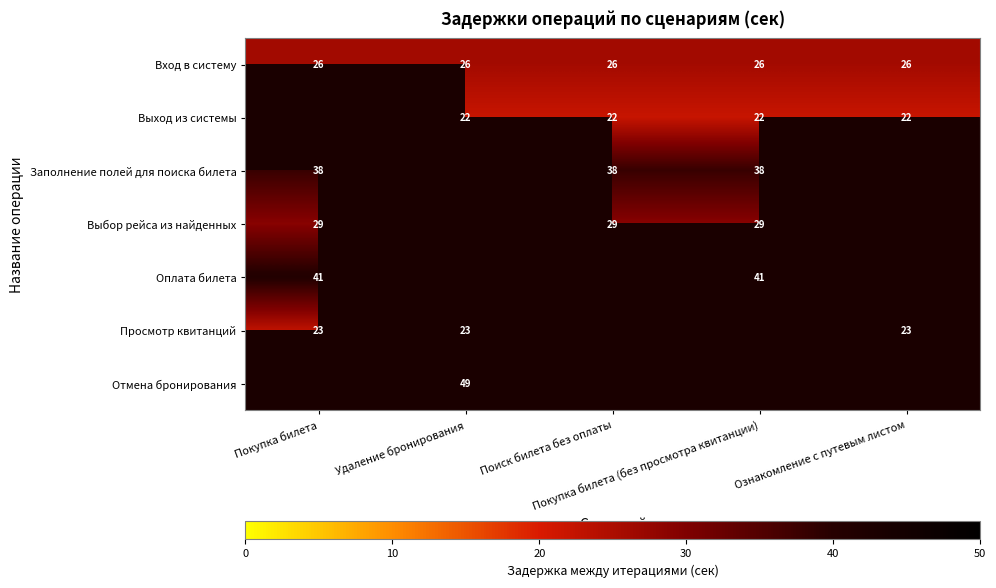

How many series are shown in this chart?

7